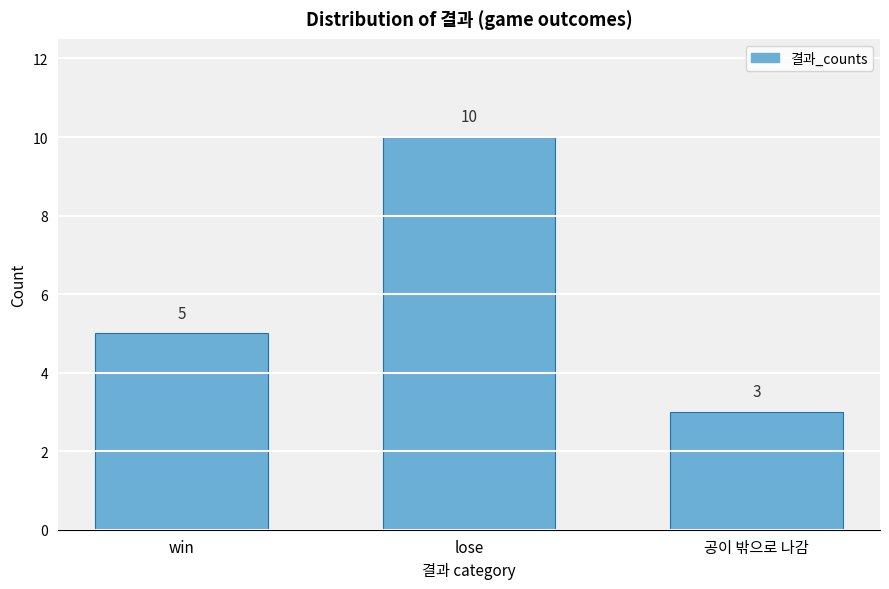

Reading right to left, extract all data points from this chart.

3	10	5